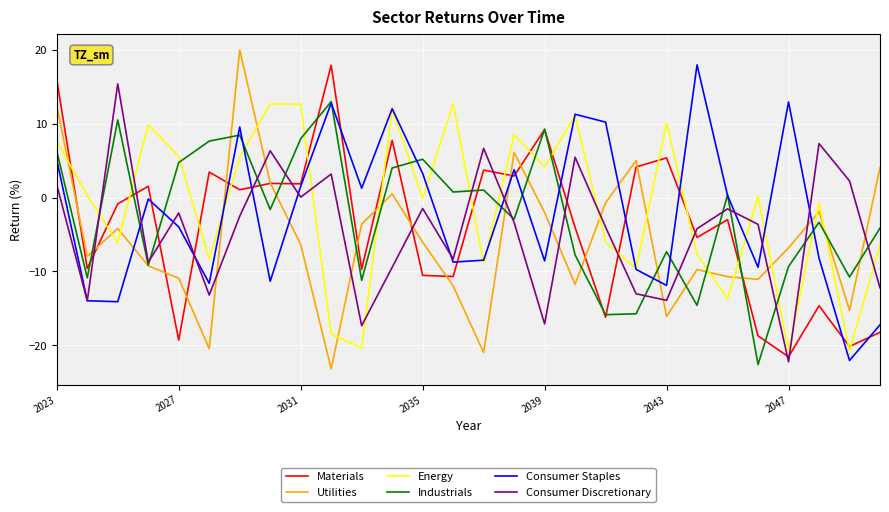

How many intersections are there between Consumer Staples and Utilities?

8